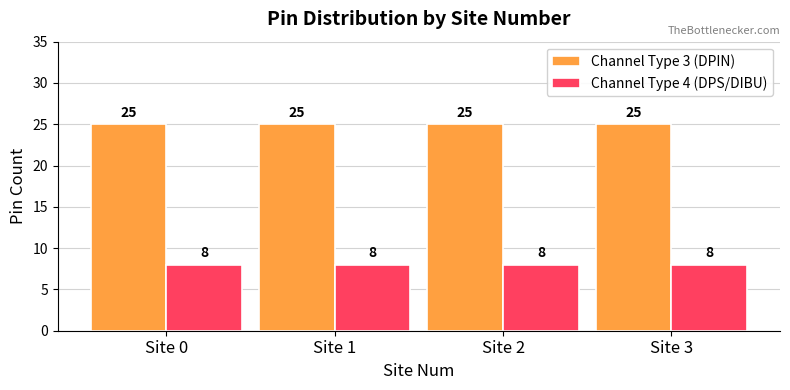

What is the lowest value of the Channel Type 4 (DPS/DIBU) series?

8